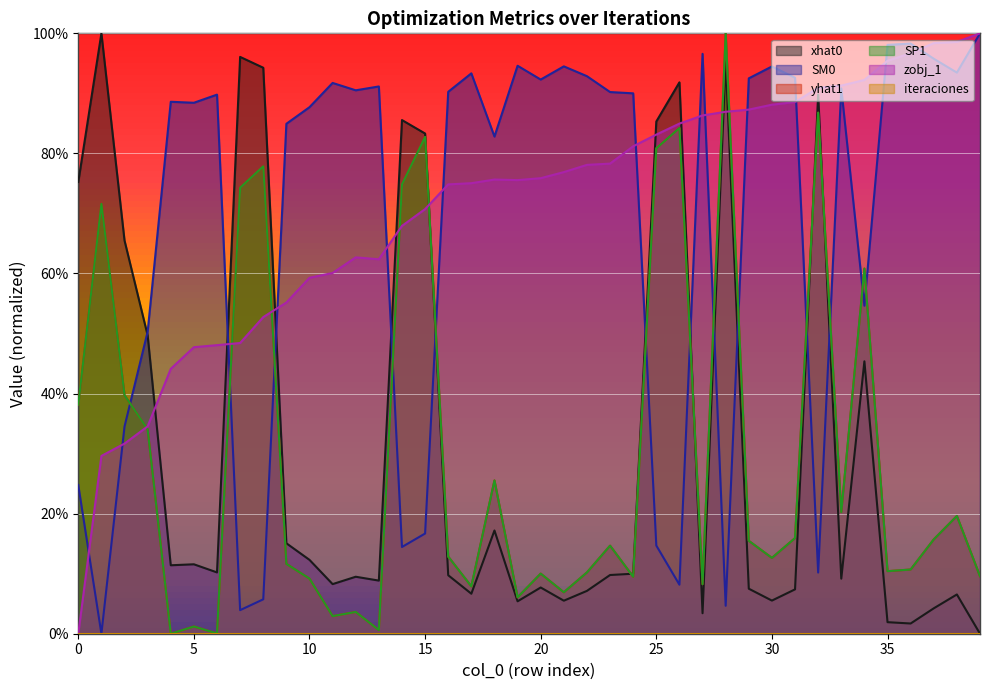

Is the value of xhat0 at 34 greater than the value of SP1 at 32?

No